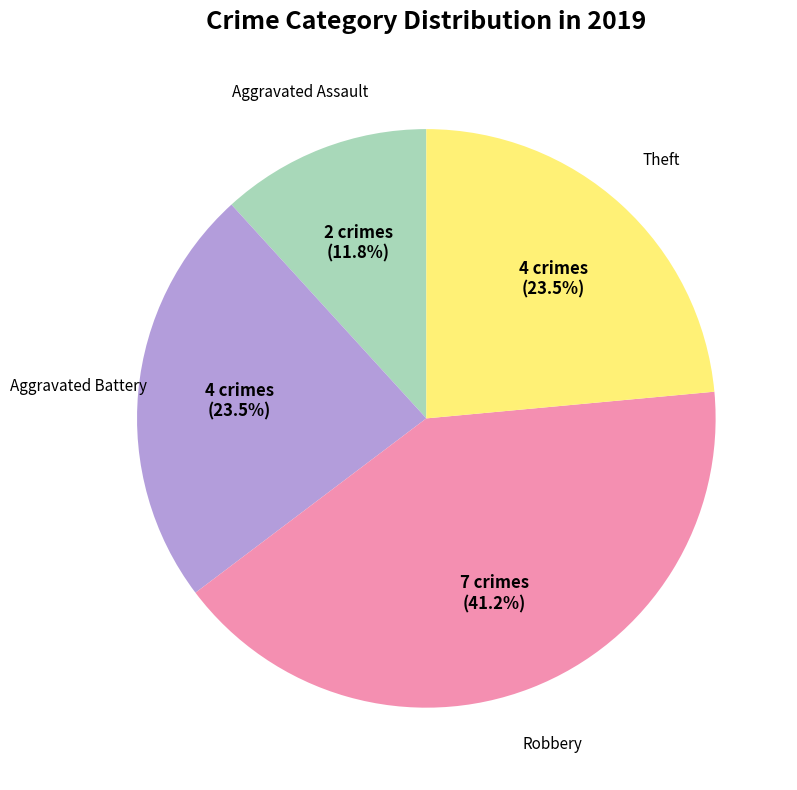

To the nearest percent, what is the difference between the largest and smallest slice percentages?

29%